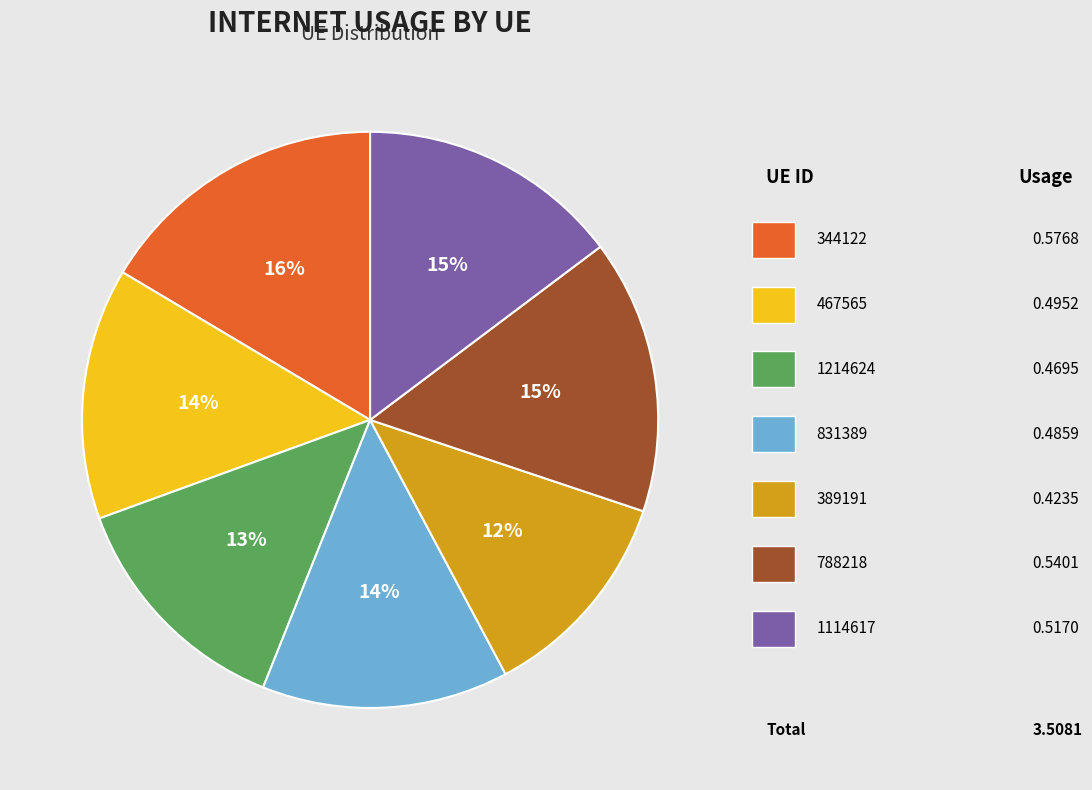

To the nearest percent, what is the average slice percentage?

14%